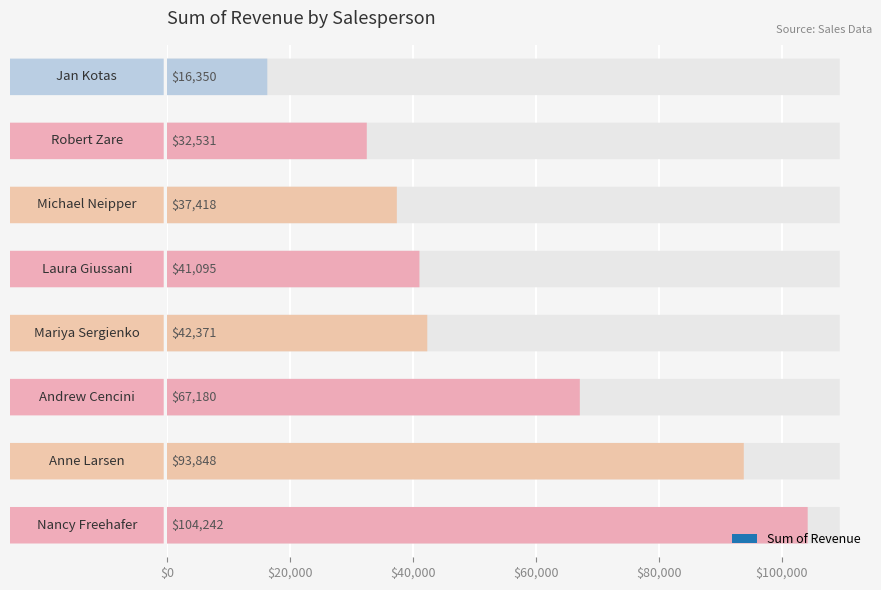

Does the chart contain stacked bars?

No